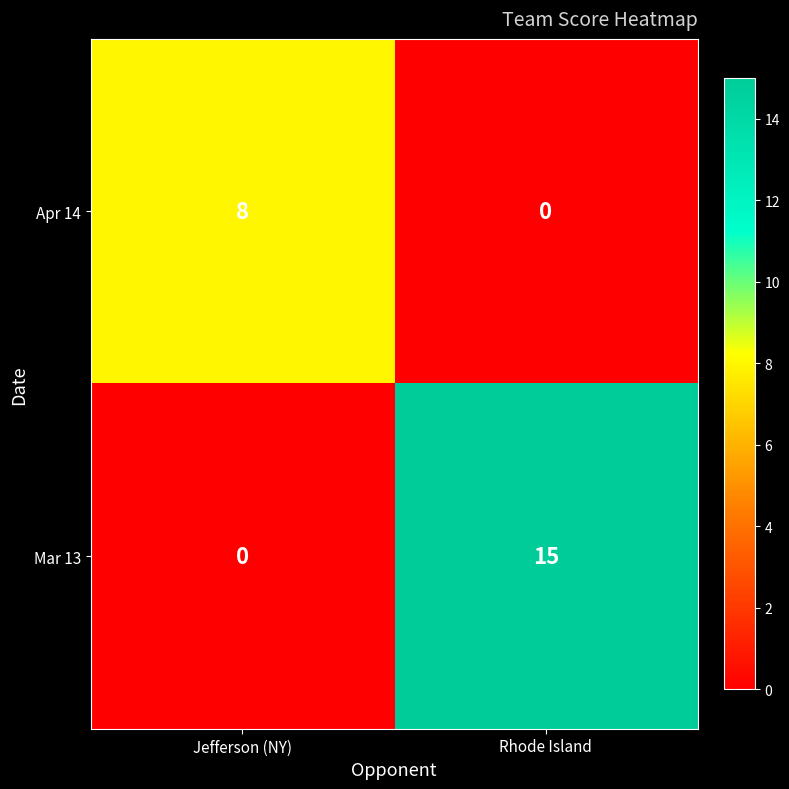

Rank the series by their average value, from lowest to highest.

Apr 14, Mar 13